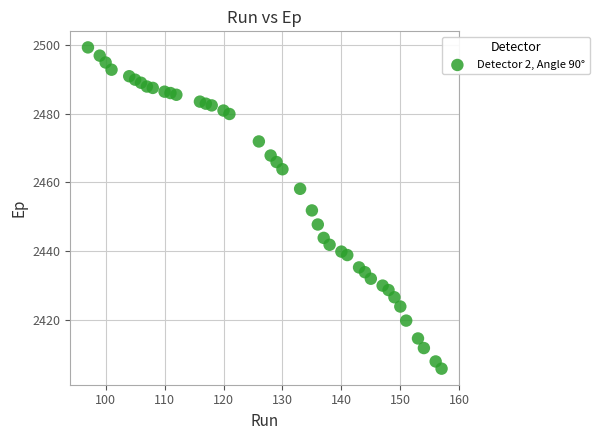

What is the range of Y values (max minus min)?

93.6